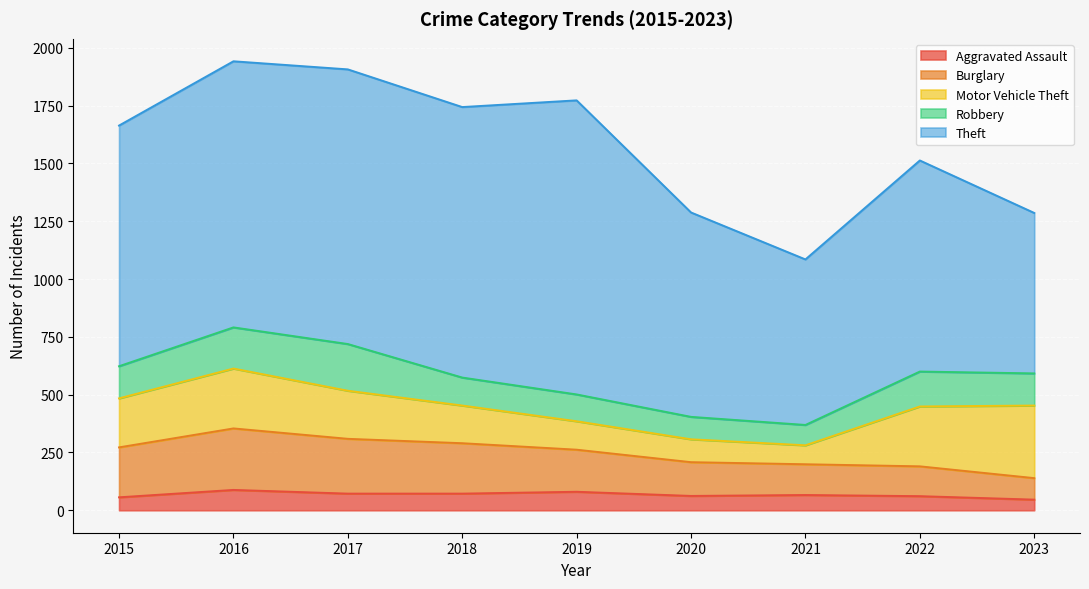

Reading left to right, list all the values displayed in this chart.

Aggravated Assault: 56	88	72	72	80	62	66	61	46
Burglary: 216	266	237	218	182	146	133	129	93
Motor Vehicle Theft: 212	259	208	163	123	99	82	259	314
Robbery: 139	178	202	121	116	97	88	151	139
Theft: 1041	1151	1188	1170	1272	884	716	913	694